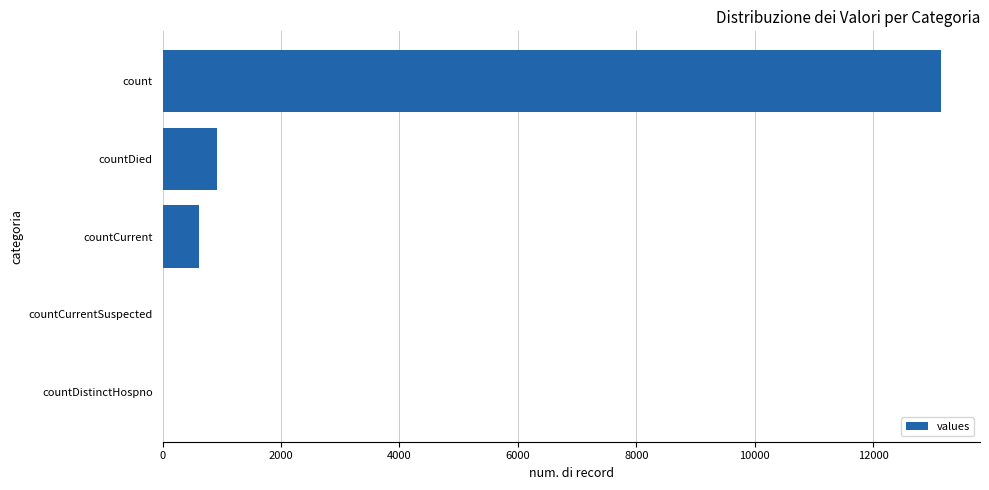

How many series are shown in this chart?

1